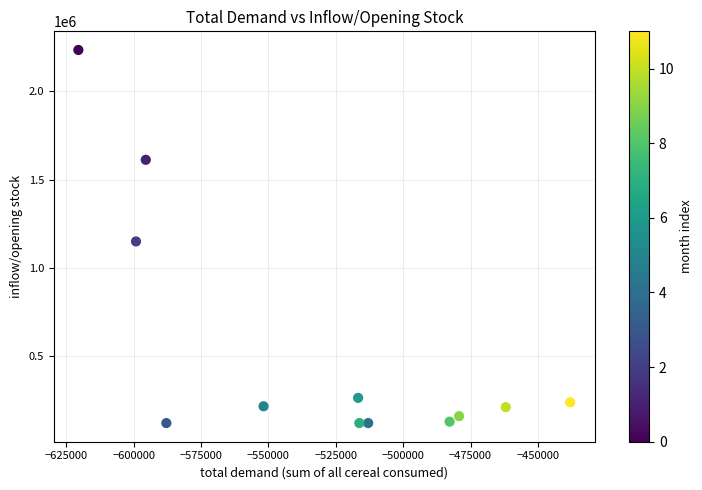

What is the average X value?

-530251.5